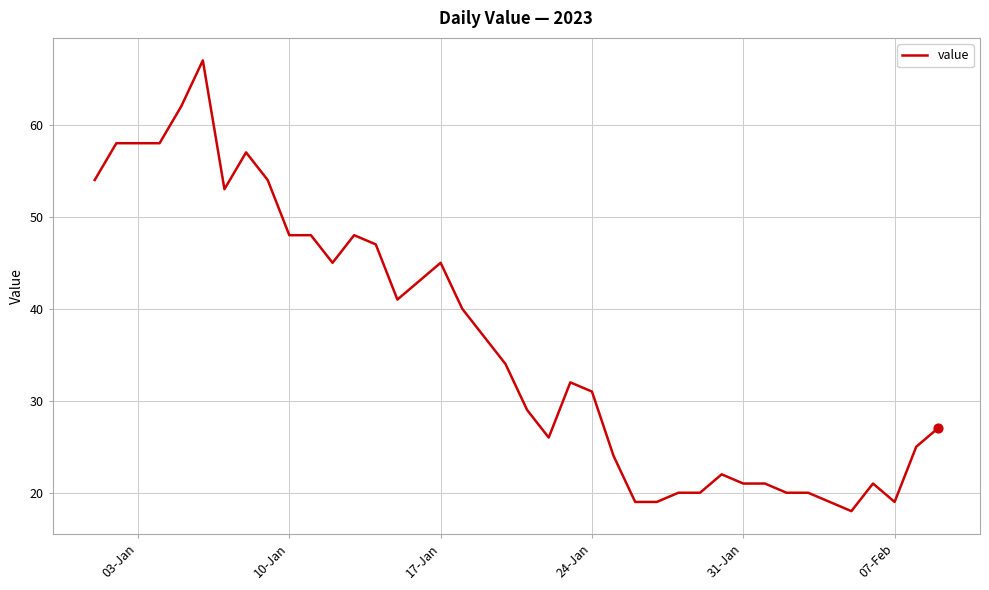

What is the difference between the maximum and minimum values?

49